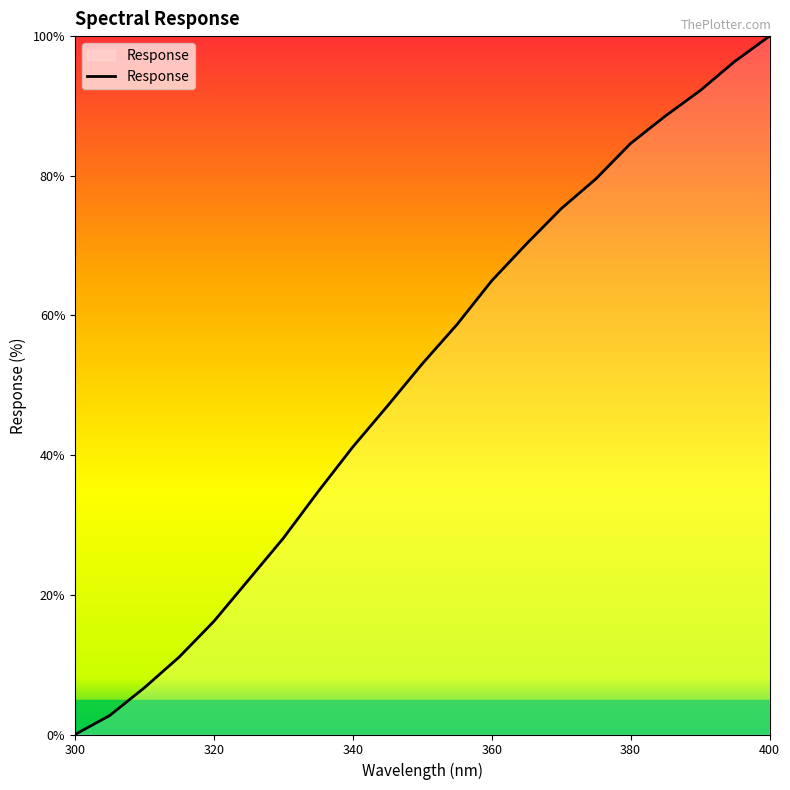

What is the maximum value shown in the chart?

100.0